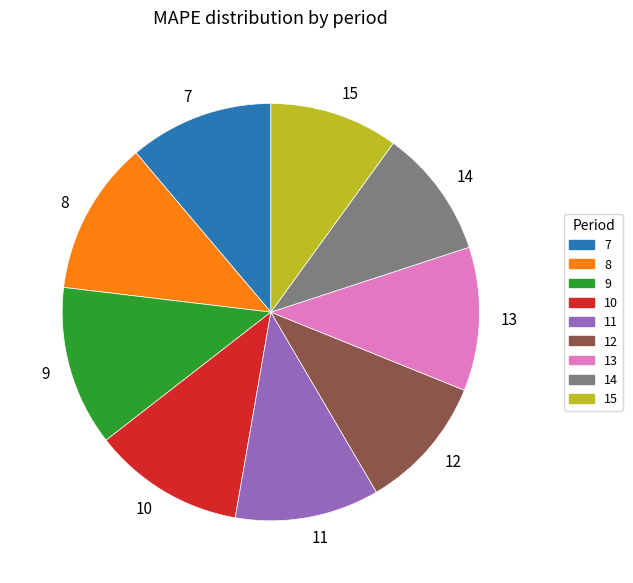

Is there any slice that represents more than half of the pie?

No